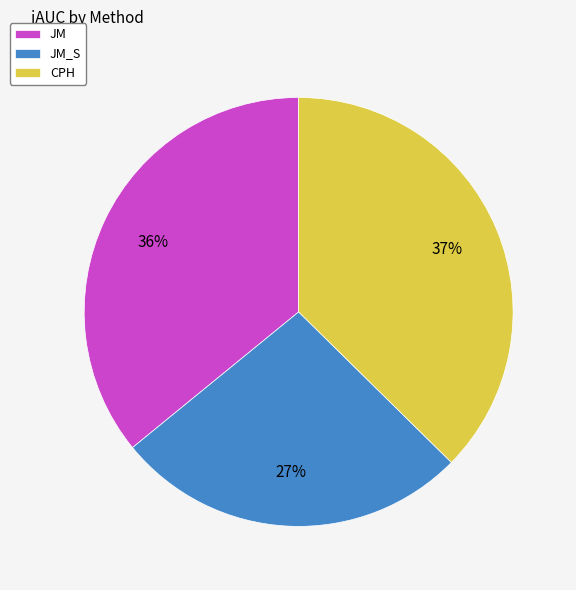

The CPH slice represents 32% of the pie. True or false?

False